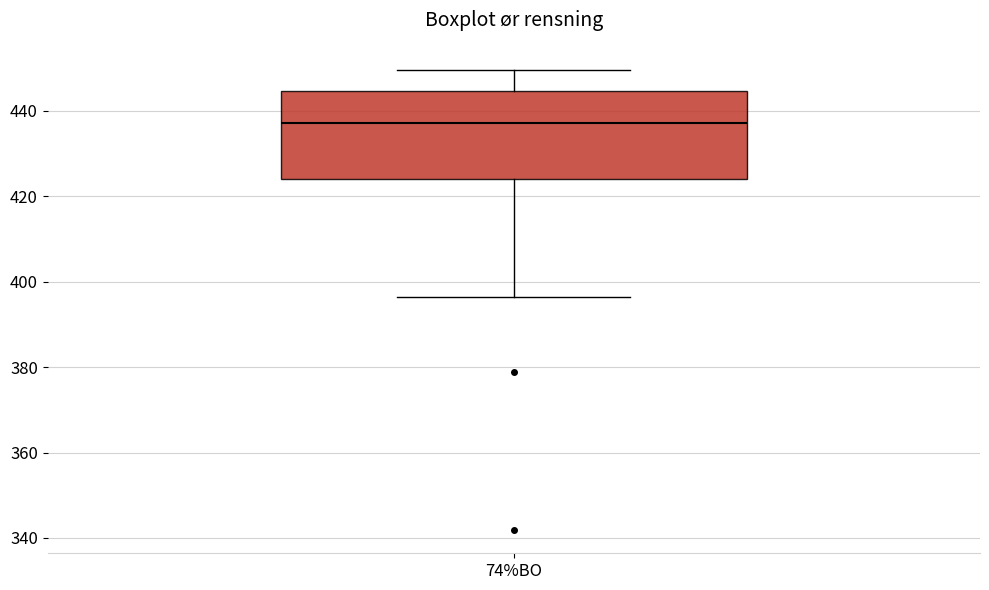

Where is the upper edge of the box for 74%BO on the y-axis? The values are not printed on the chart, so give them approximately, as read against the axis.

444